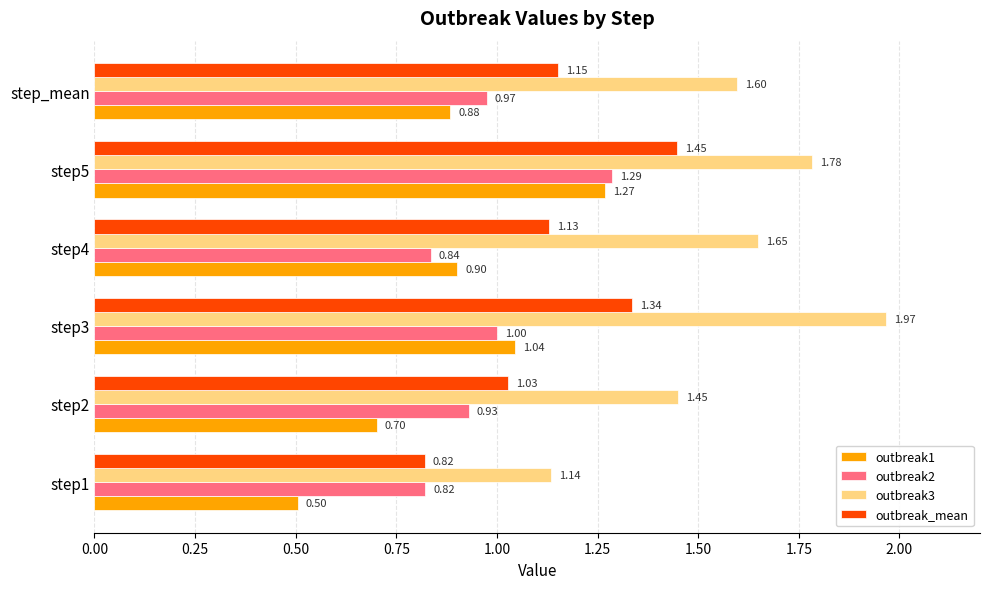

Which series has the largest range (max minus min)?

outbreak3